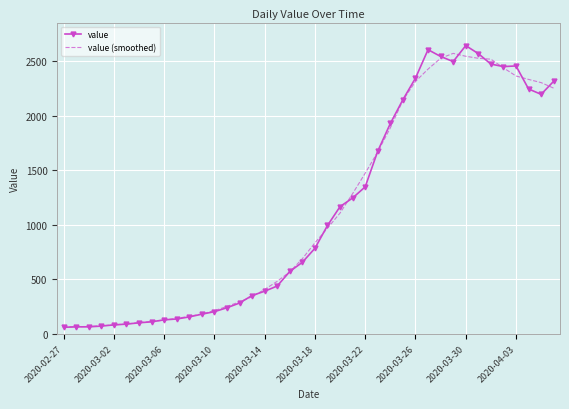

What is the greatest value displayed?

2640.0